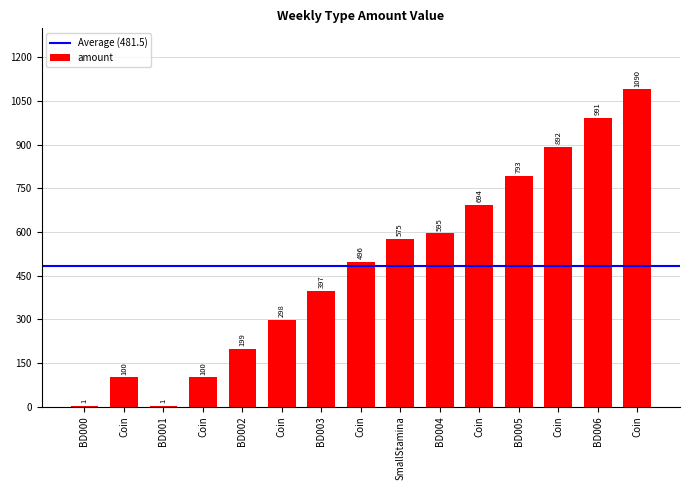

How many categories are shown in the chart?

15